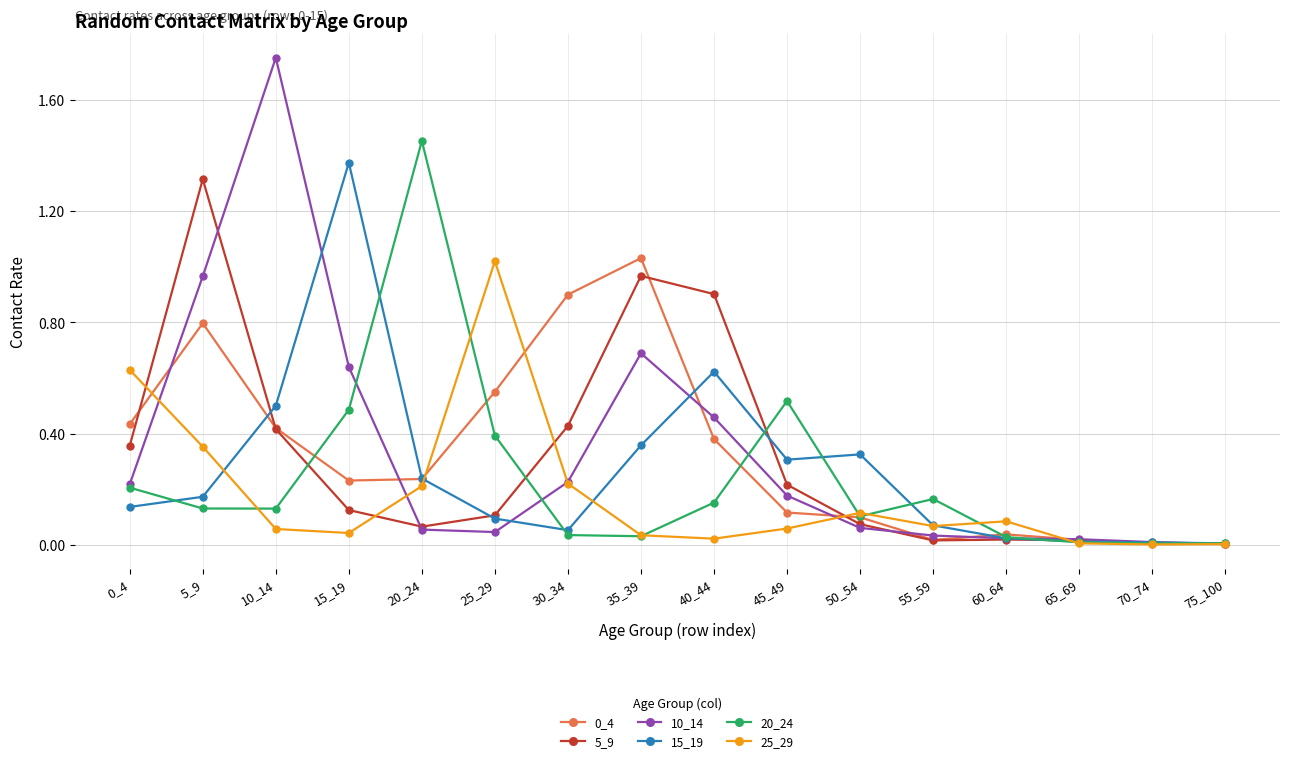

How many lines are shown in the chart?

6